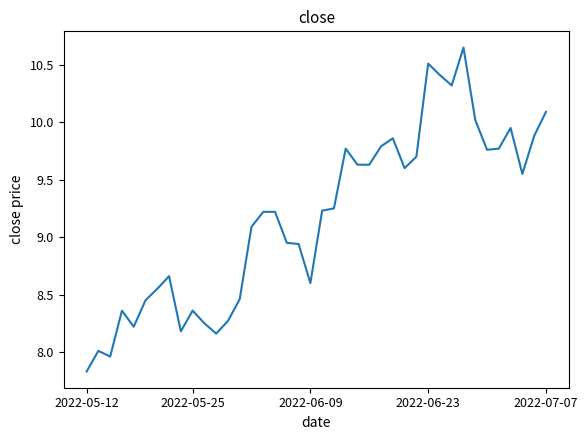

What is the smallest value displayed?

7.8